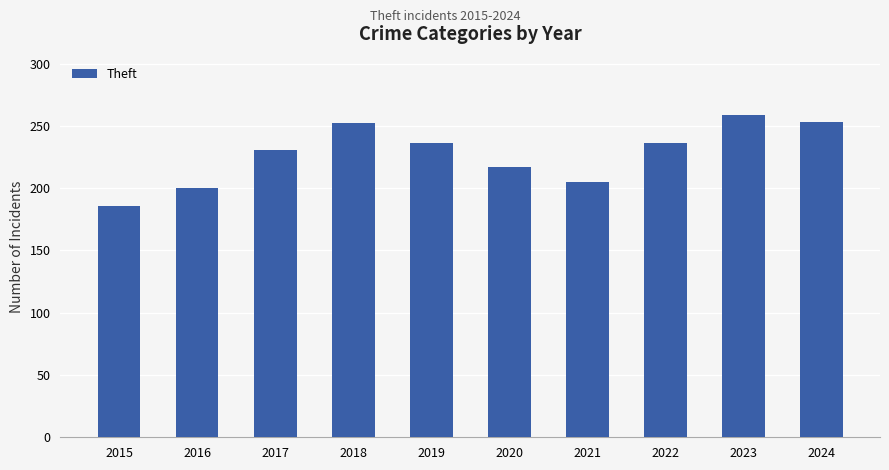

Which category has the lowest value across all series?

2015